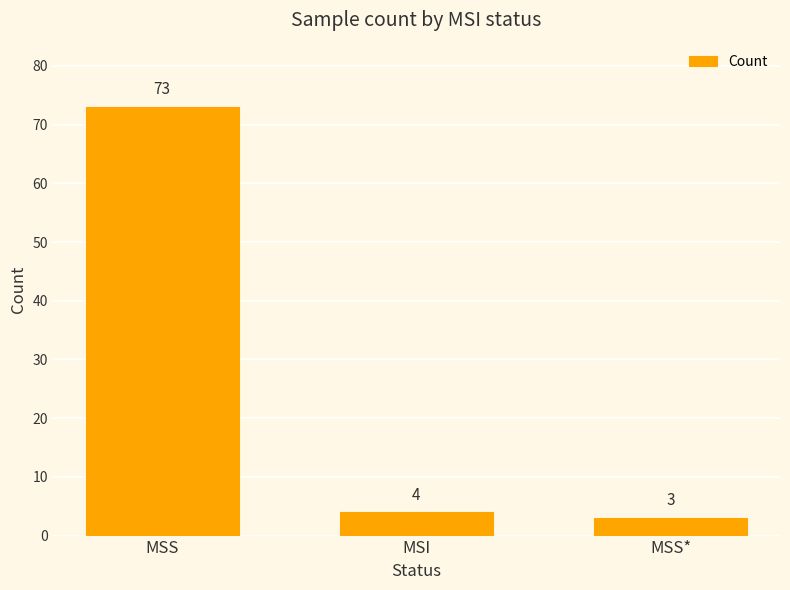

How many series are shown in this chart?

1